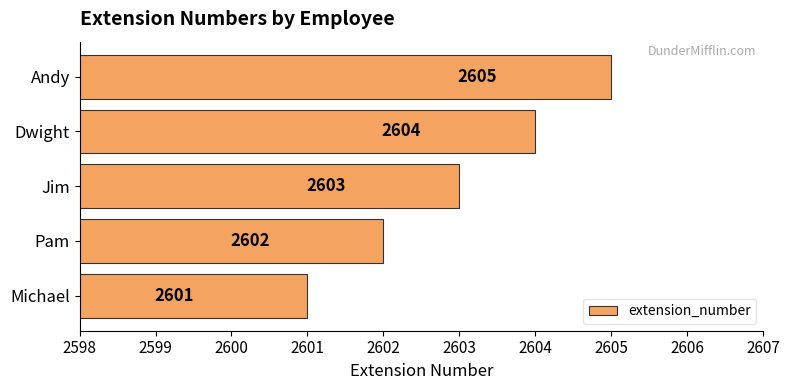

The value at Pam is 2602. True or false?

True